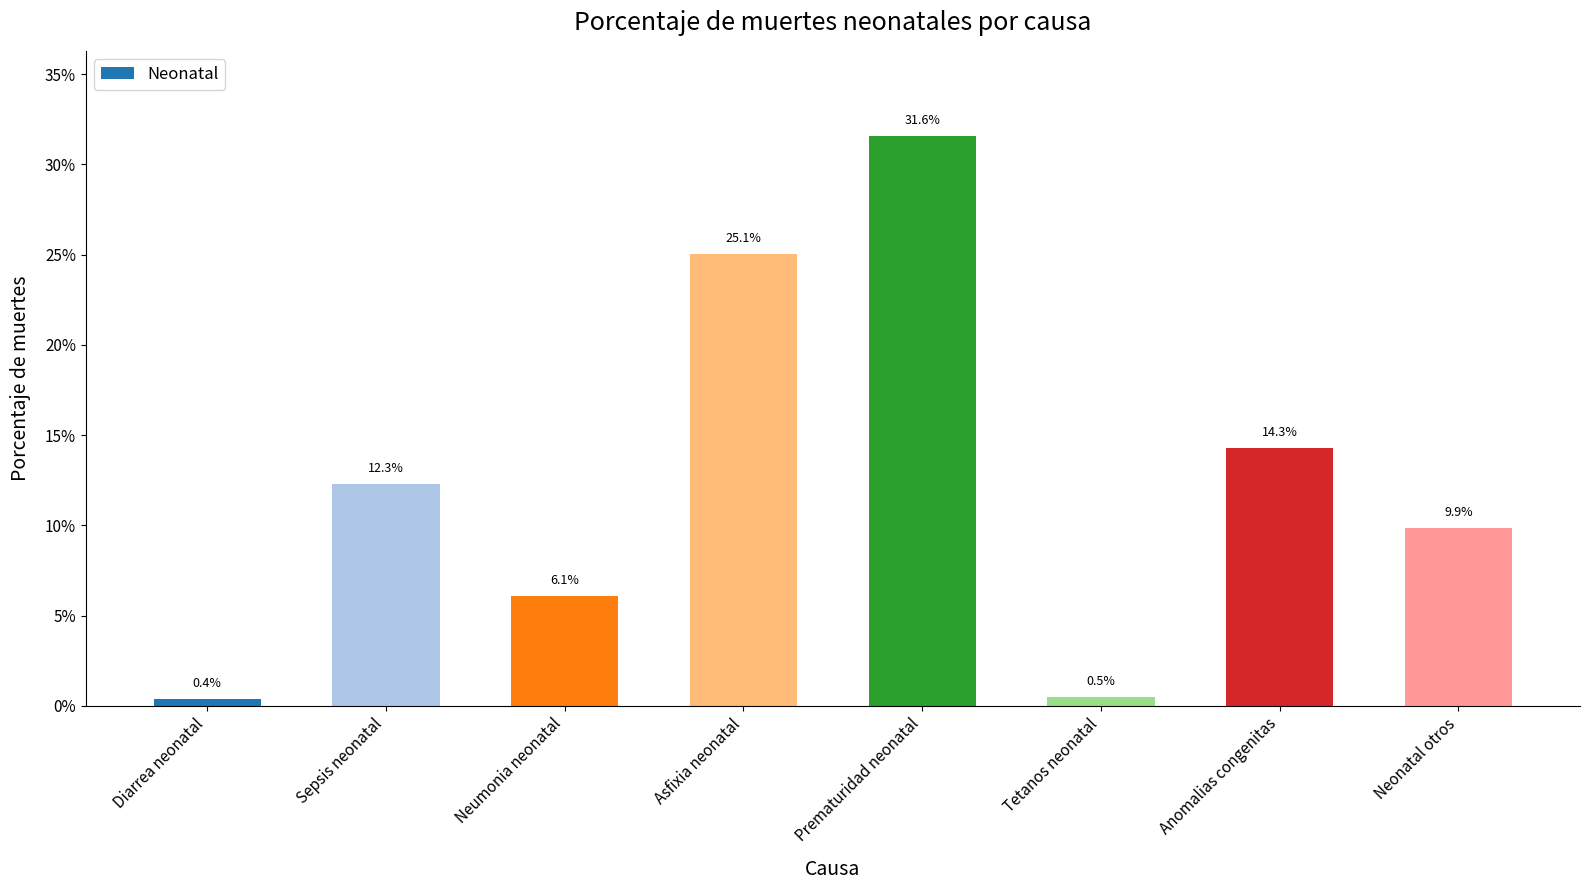

Reading left to right, transcribe all the data shown in this chart.

Diarrea neonatal=0.0	Sepsis neonatal=0.1	Neumonia neonatal=0.1	Asfixia neonatal=0.3	Prematuridad neonatal=0.3	Tetanos neonatal=0.0	Anomalias congenitas=0.1	Neonatal otros=0.1